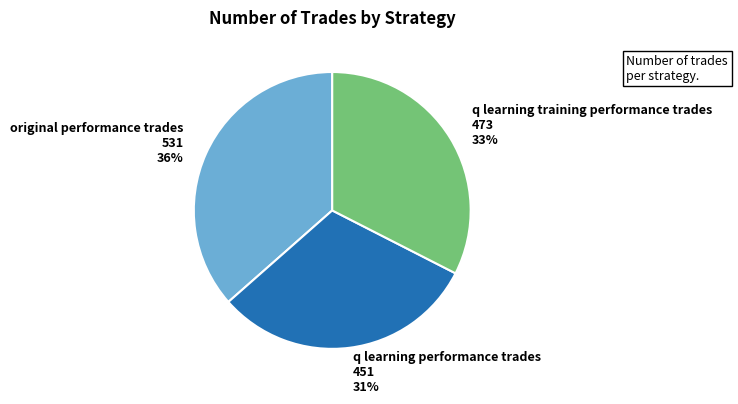

To the nearest percent, what is the combined percentage of original performance trades and q learning performance trades?

67%